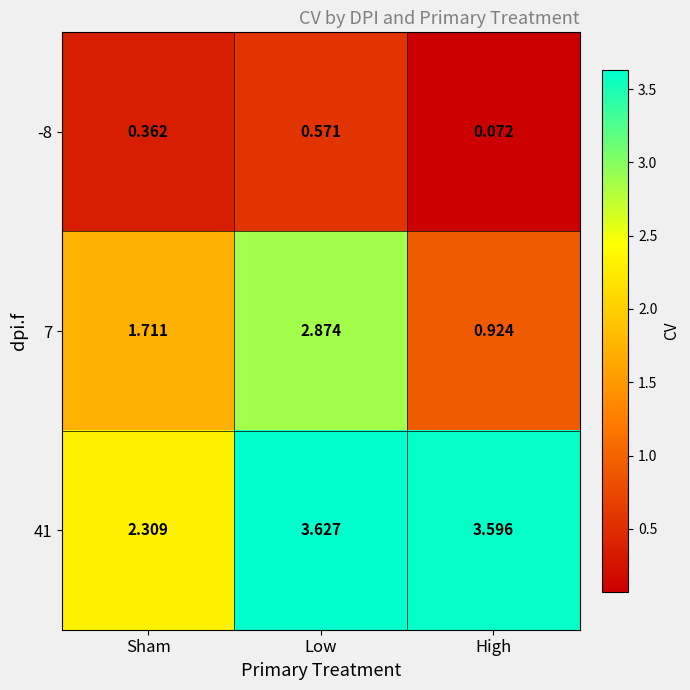

At how many categories does at least one series exceed 1?

3